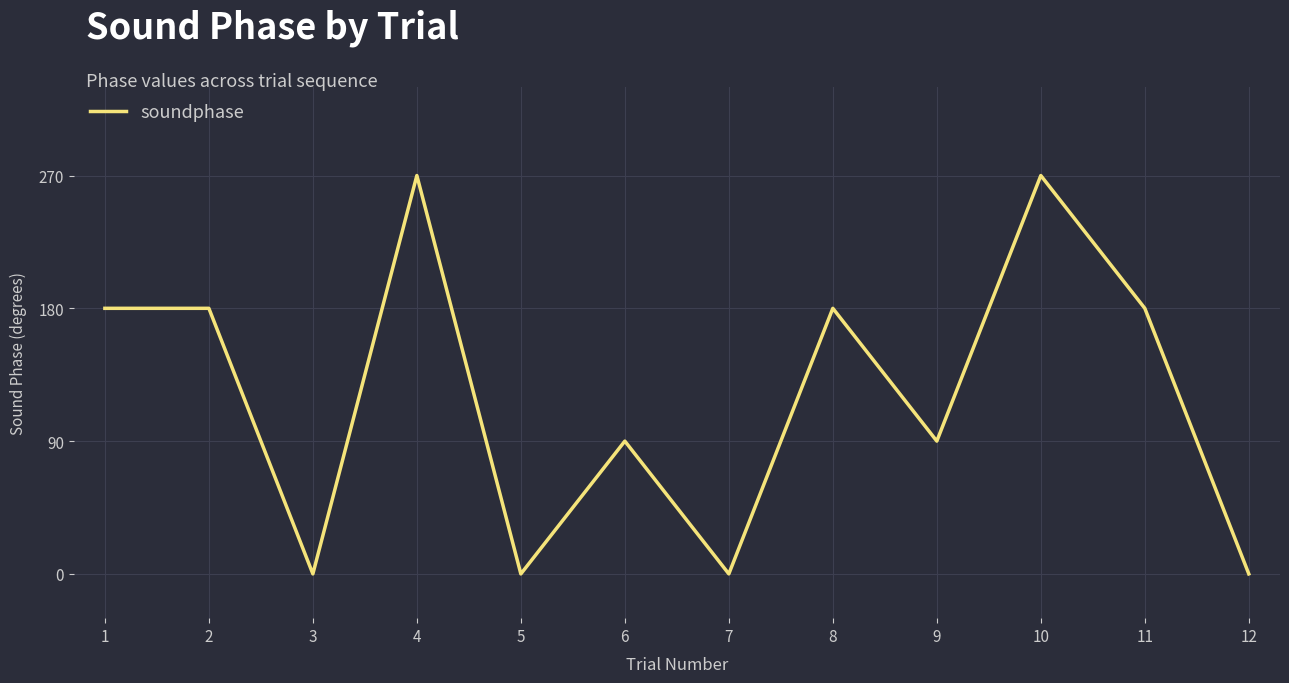

Which has a higher value, 1 or 3?

1